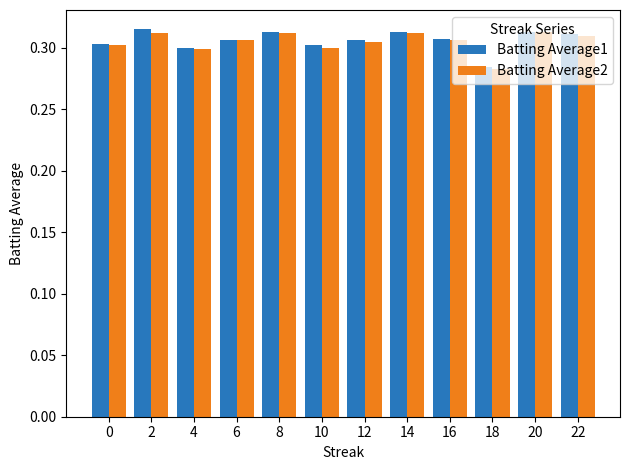

At how many categories does at least one series exceed 0?

12